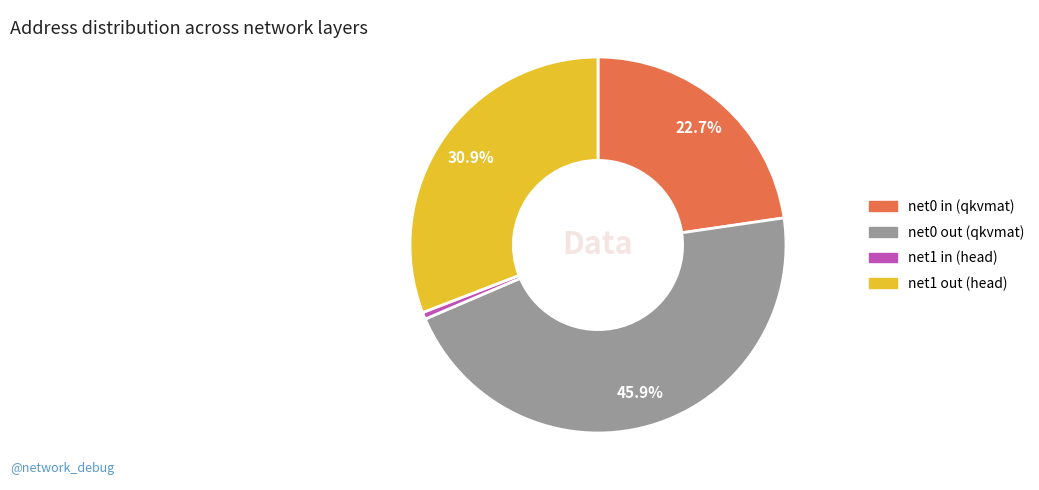

Rank the categories by value from highest to lowest.

net0 out (qkvmat), net1 out (head), net0 in (qkvmat), net1 in (head)